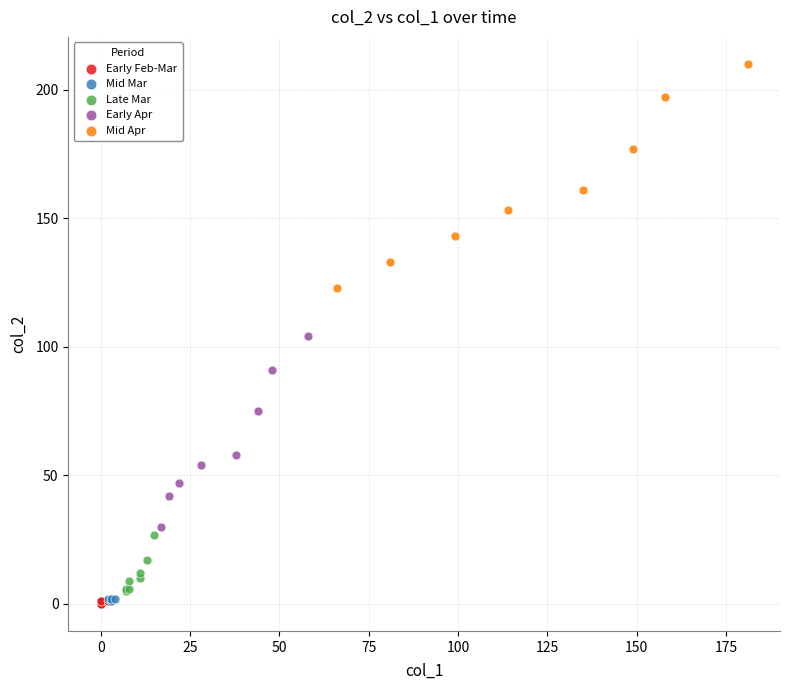

Which series reaches the maximum Y coordinate?

Mid Apr